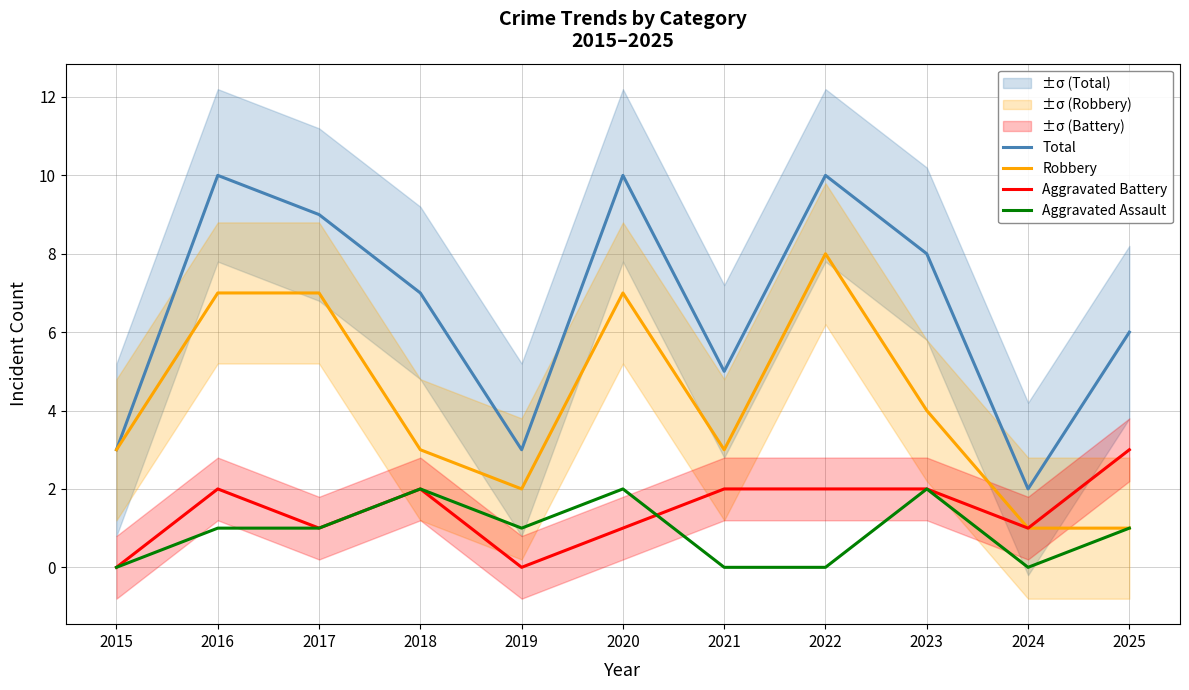

True or false: Total and Aggravated Assault intersect in this chart.

False